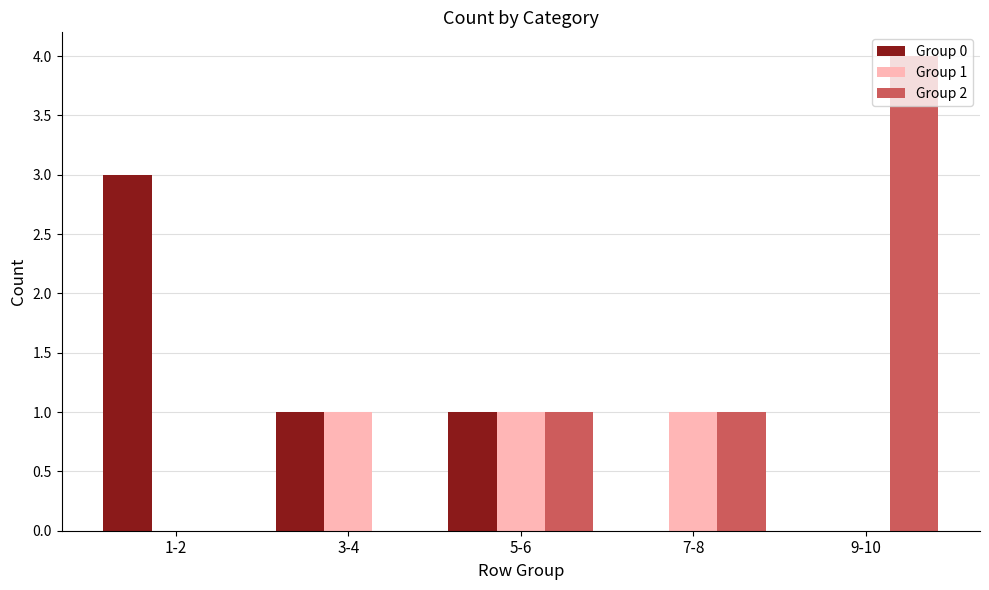

The value of Group 0 at 9-10 is -1. True or false?

False